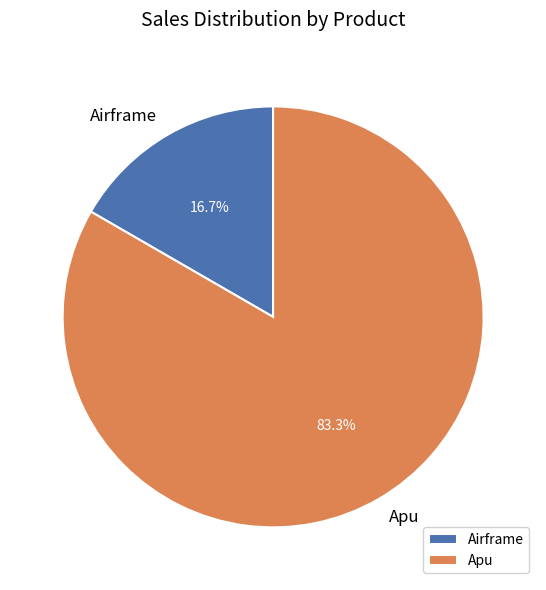

How many slices are in this pie chart?

2